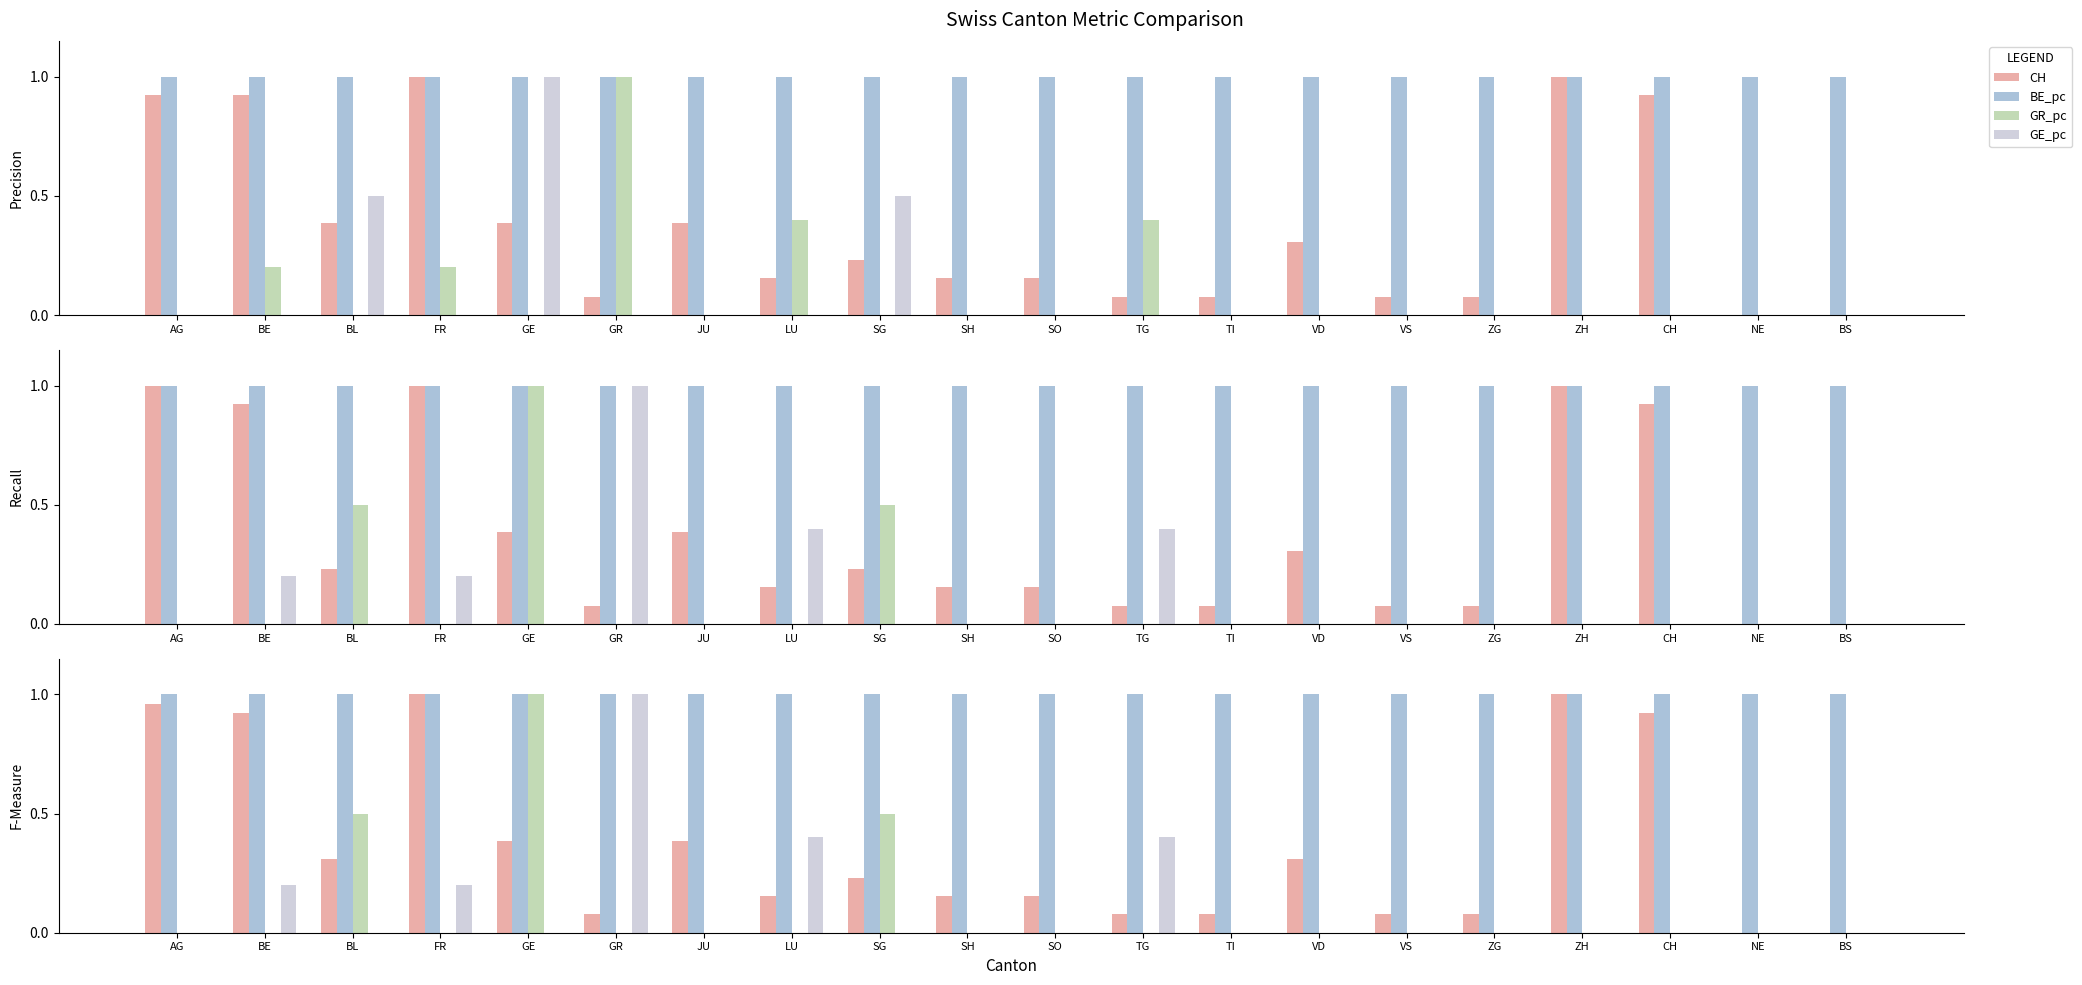

Is it true that CH equals 0.5 at BL?

False